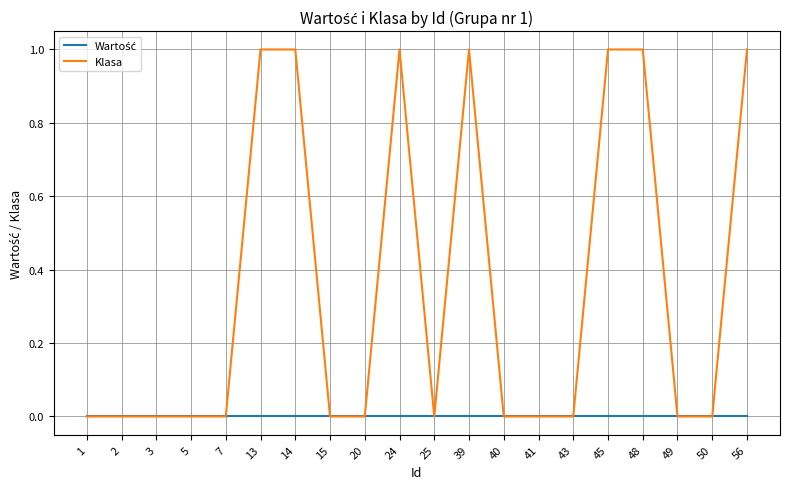

Which series has the largest range (max minus min)?

Klasa